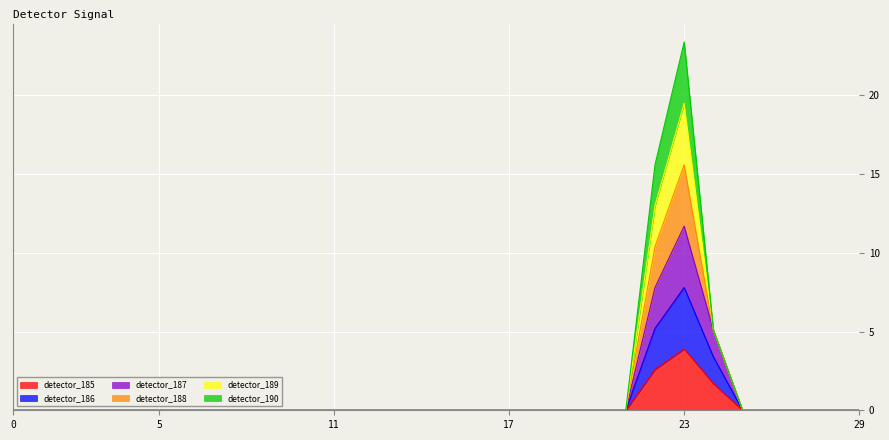

Does the chart display data point markers on the line(s)?

No